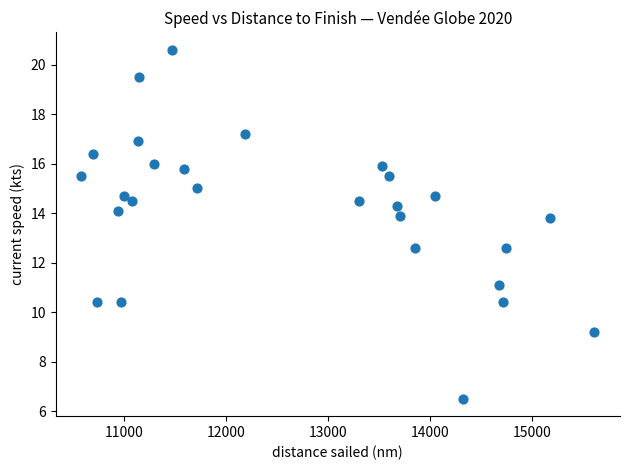

What is the range of Y values (max minus min)?

14.1